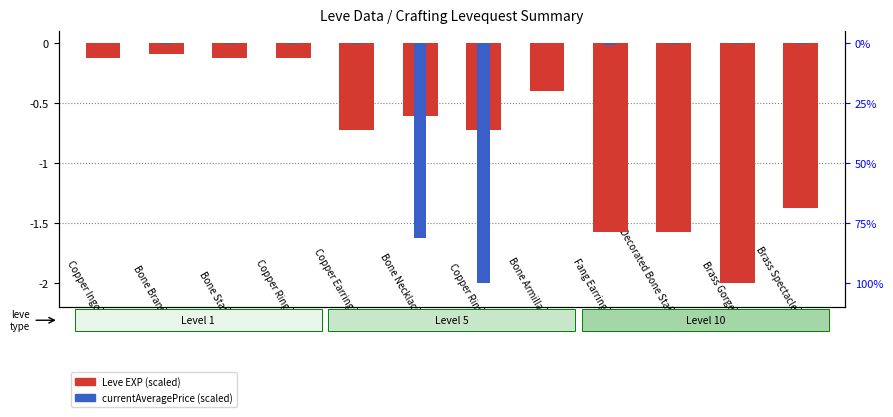

What is the sum of all Leve EXP (scaled) values?

-9.4